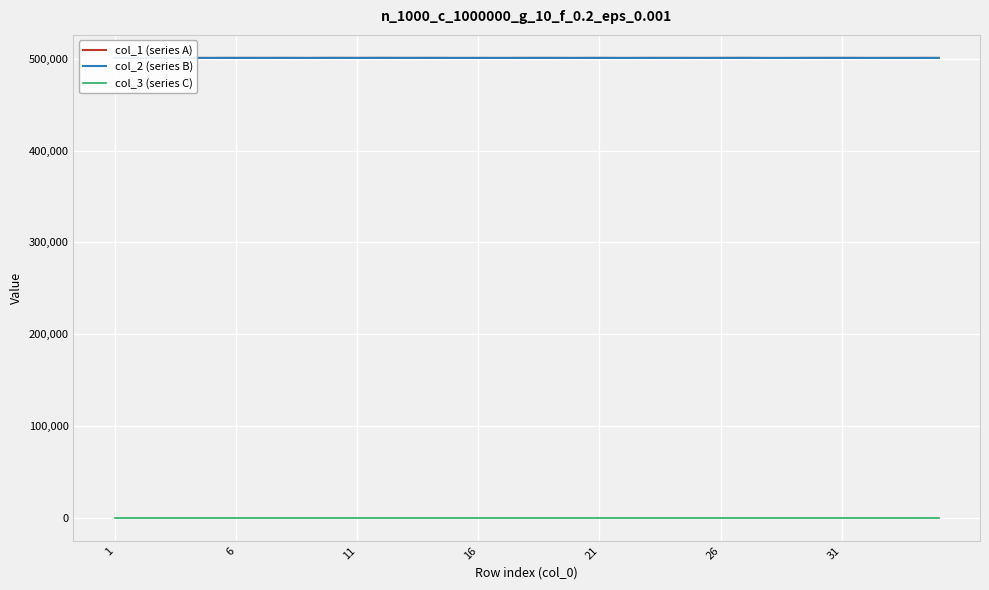

True or false: col_1 (series A) and col_3 (series C) intersect in this chart.

False